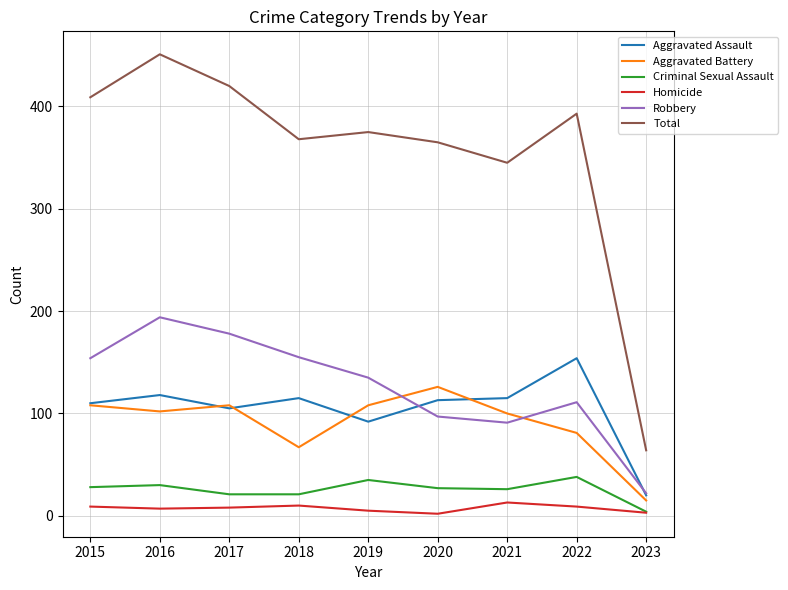

At which category does Aggravated Assault reach its first local valley?

2017